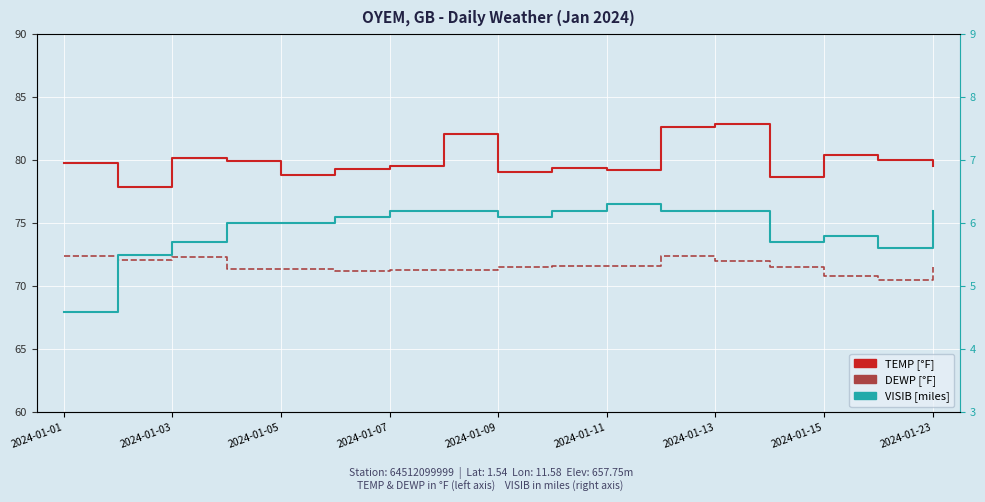

True or false: DEWP [°F] has more than 1 interior local peaks.

True